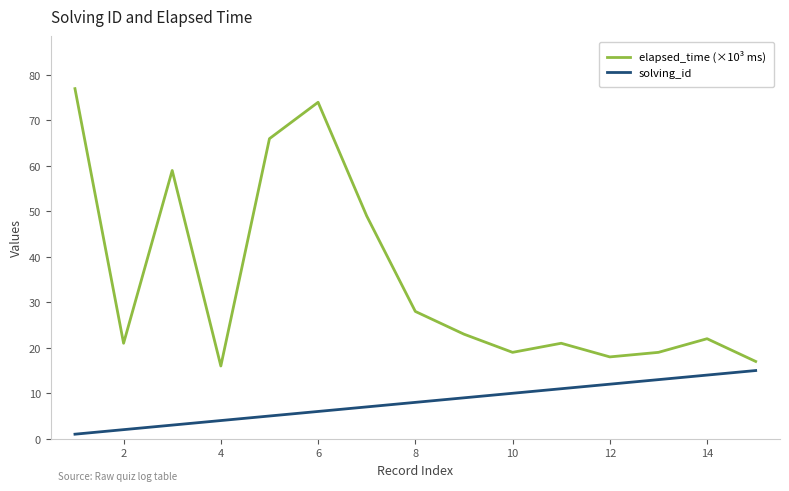

Reading left to right, transcribe all the data shown in this chart.

elapsed_time (×10³ ms): 77	21	59	16	66	74	49	28	23	19	21	18	19	22	17
solving_id: 1	2	3	4	5	6	7	8	9	10	11	12	13	14	15